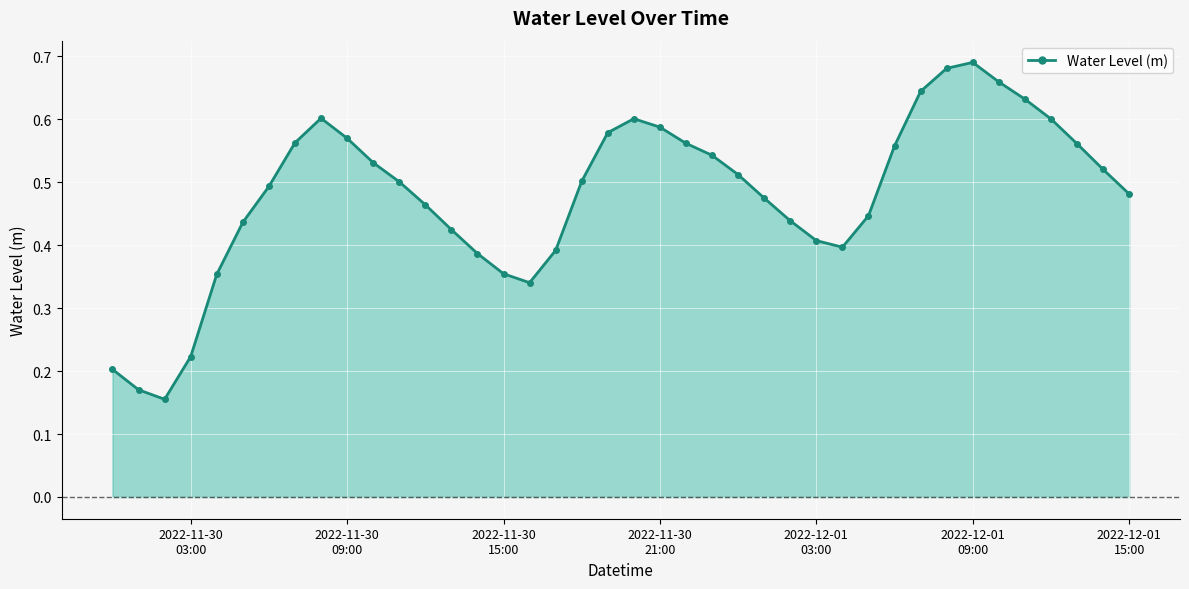

What is the sum of all values?

19.2